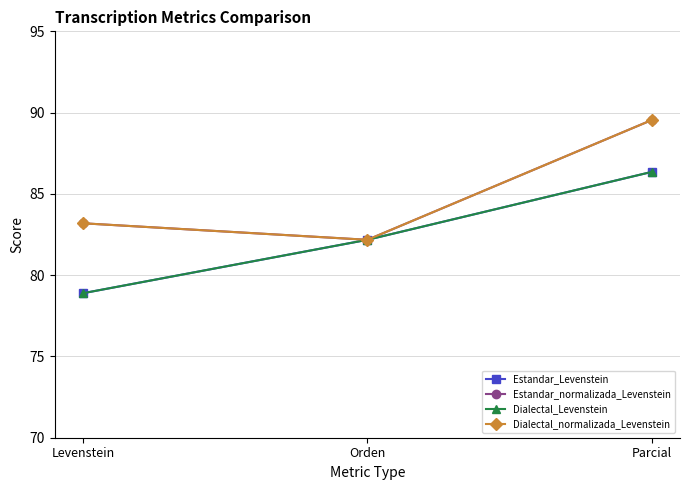

What is the greatest value displayed?

89.5